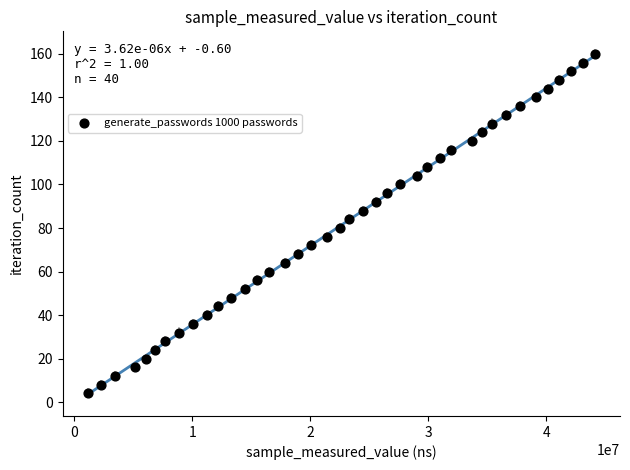

What is the range of Y values (max minus min)?

156